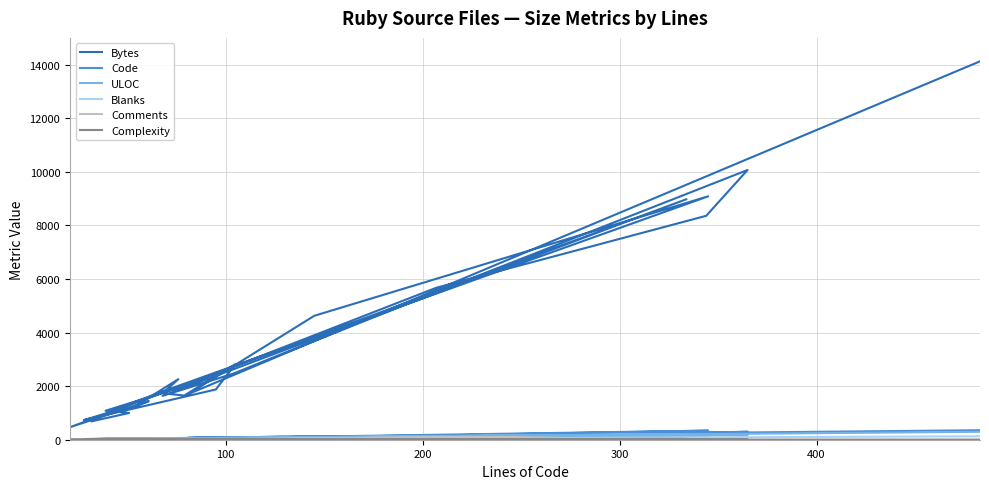

The value of Comments at 100 is 21. True or false?

False